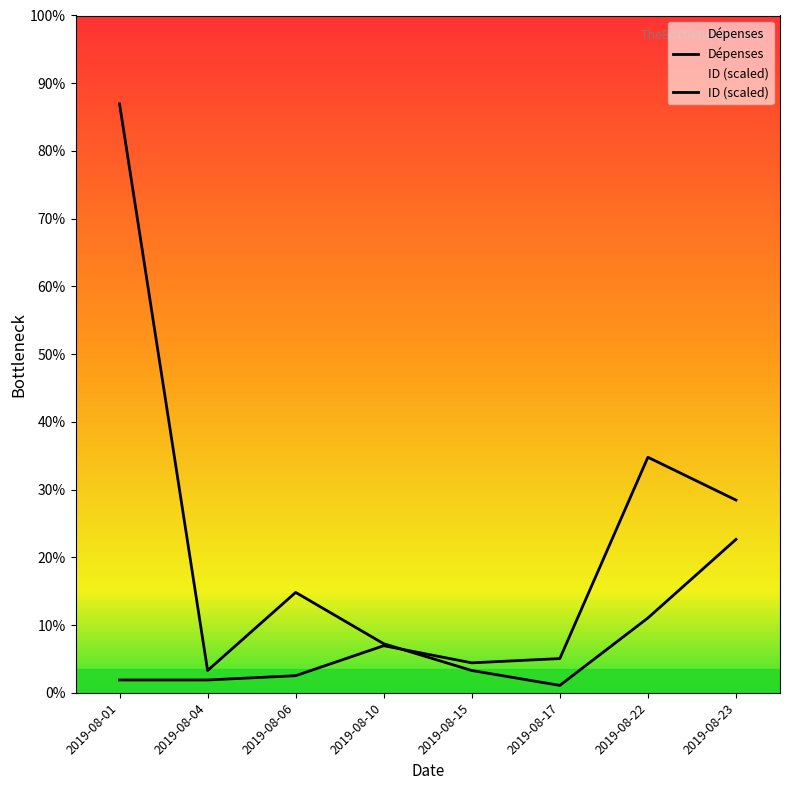

Which series has the largest range (max minus min)?

Dépenses